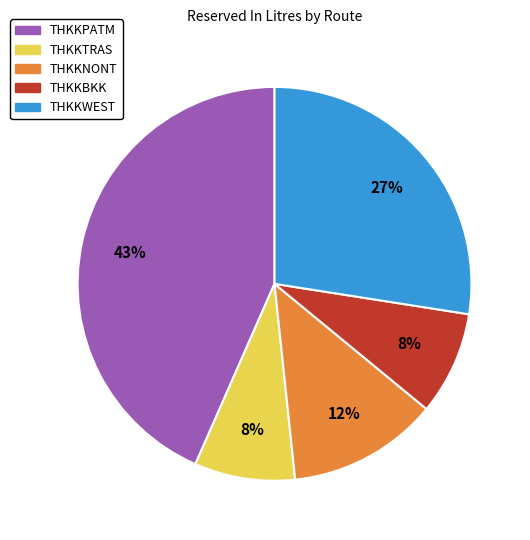

What percentage is the THKKBKK slice, to the nearest percent?

8%